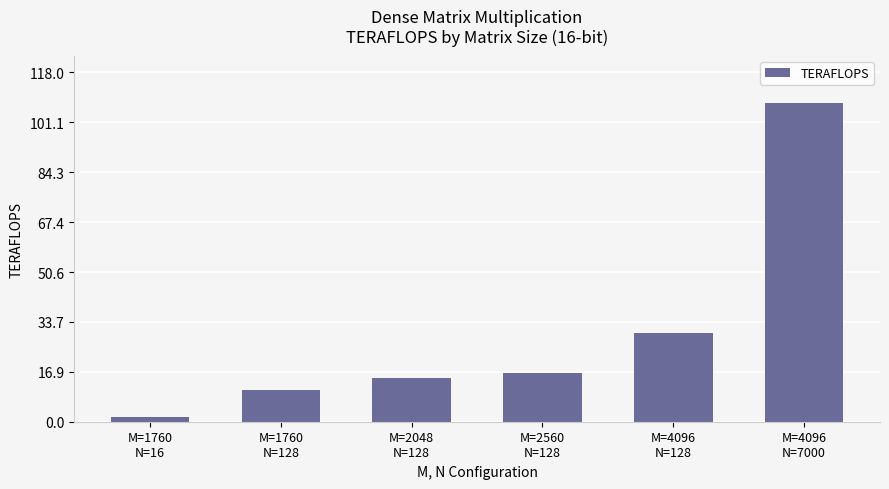

List the labels in order of value, smallest first.

M=1760
N=16, M=1760
N=128, M=2048
N=128, M=2560
N=128, M=4096
N=128, M=4096
N=7000